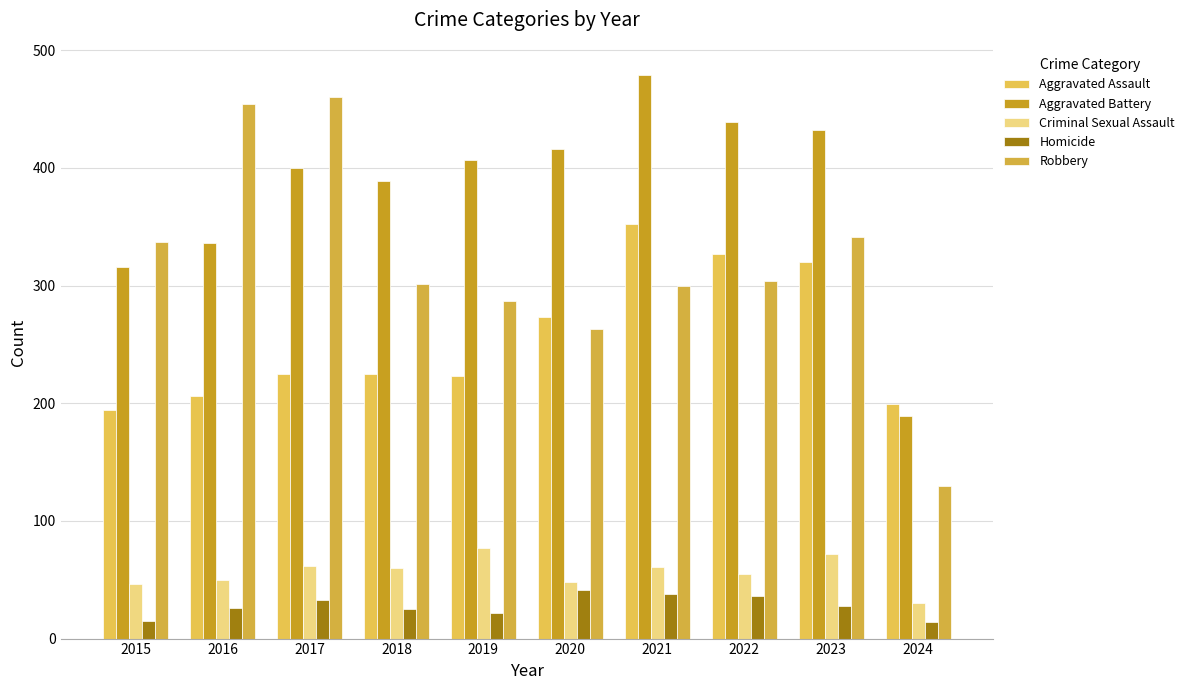

How many bars are there in each group?

5